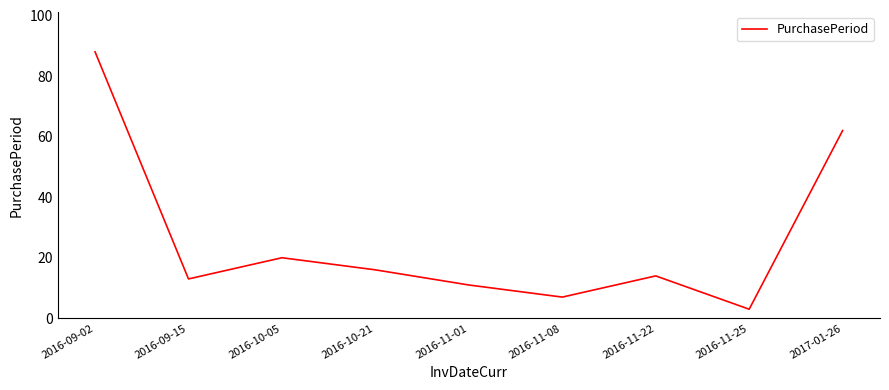

What is the greatest value displayed?

88